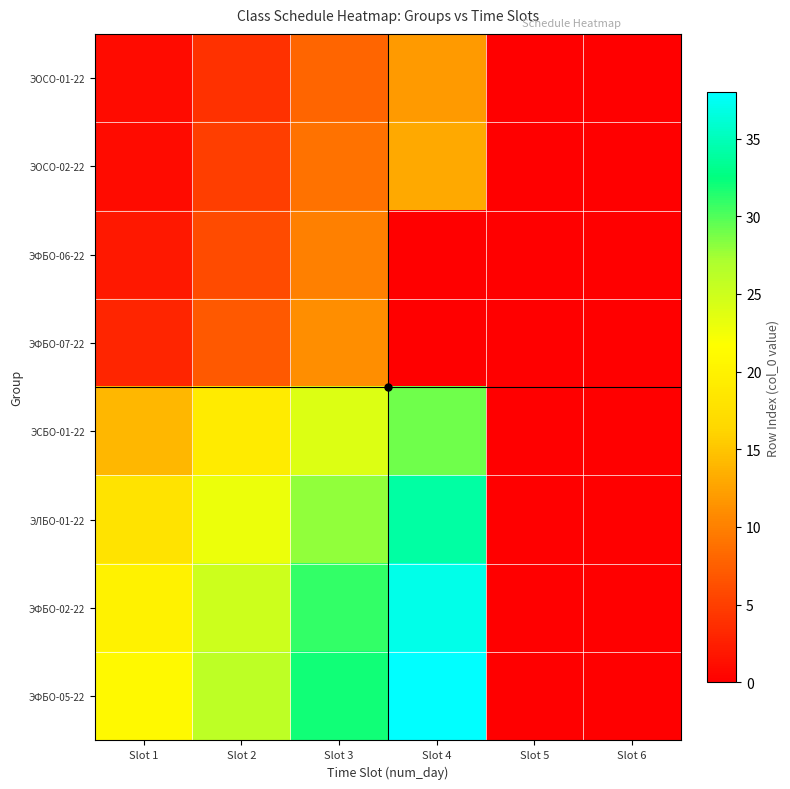

Rank the series by their maximum value, from lowest to highest.

ЭФБО-06-22, ЭФБО-07-22, ЭОСО-01-22, ЭОСО-02-22, ЭСБО-01-22, ЭЛБО-01-22, ЭФБО-02-22, ЭФБО-05-22